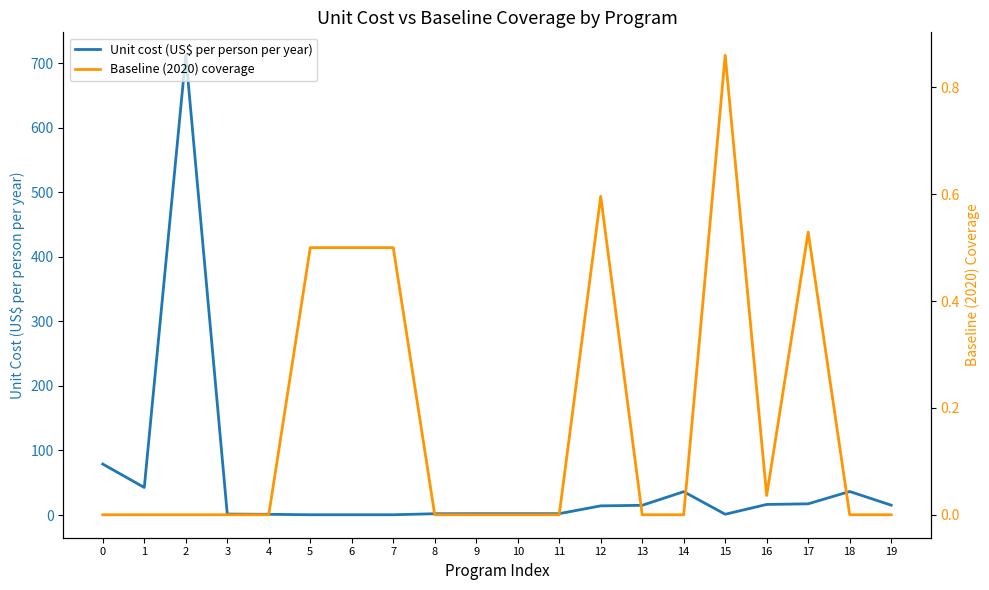

What is the total value across all series at 16?

16.4